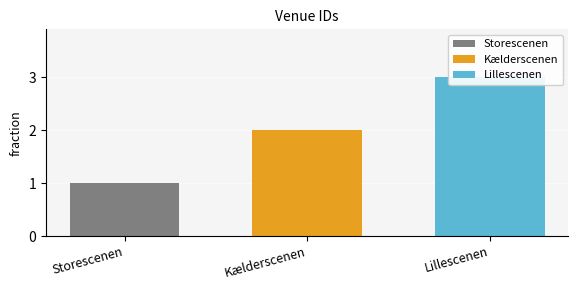

What is the value of the 1st bar from the left?

1